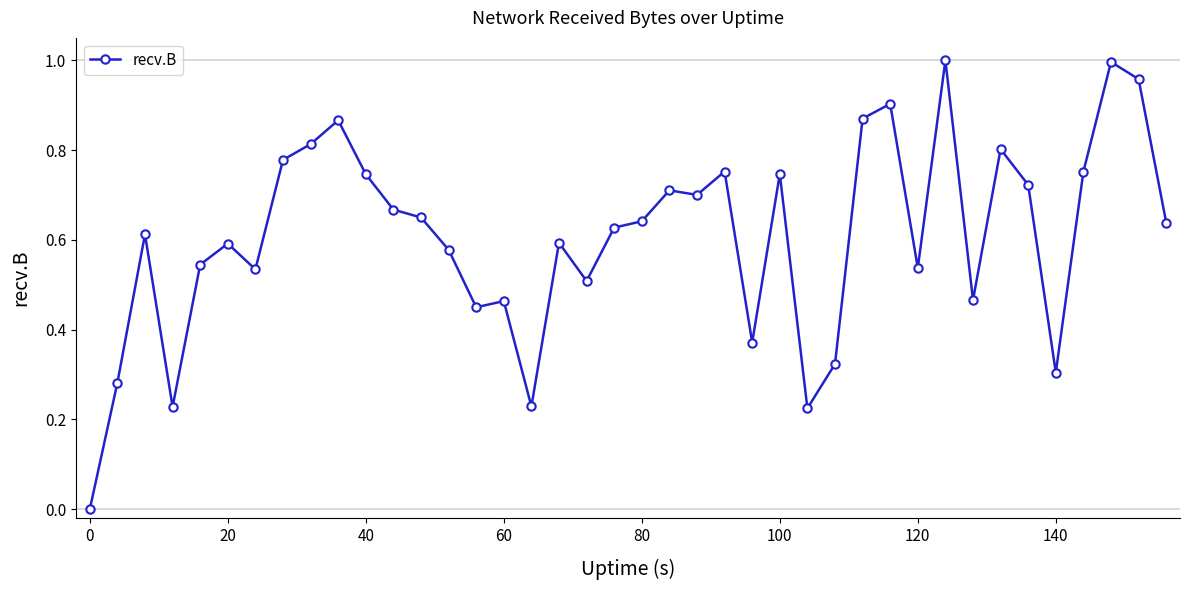

Count the number of data series in this chart.

1